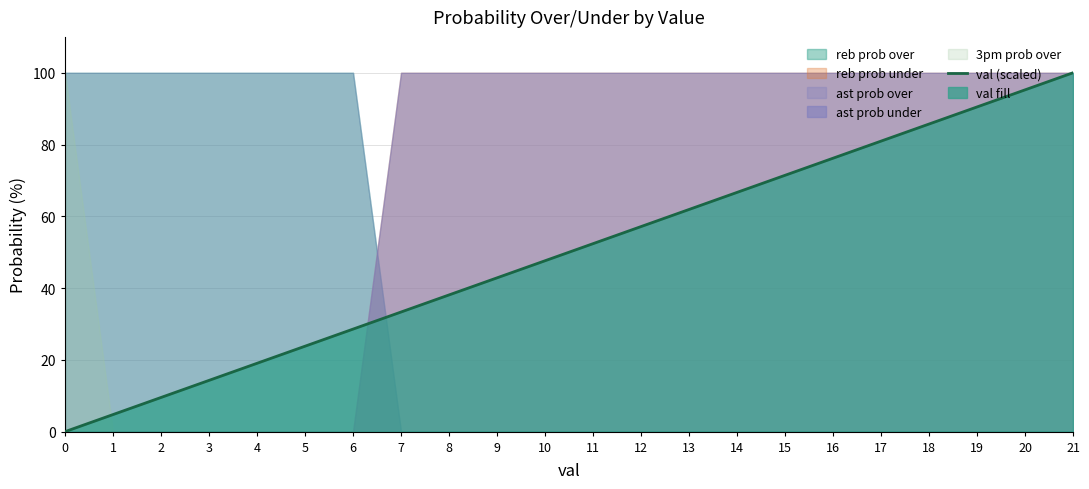

The value at 17 is 81.0. True or false?

True